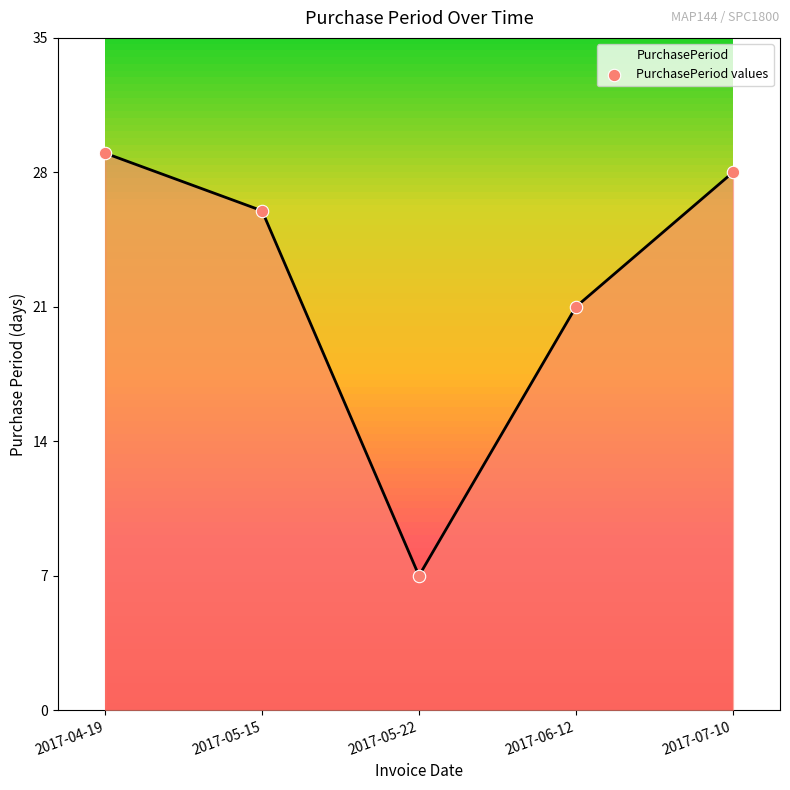

What is the change in value from 2017-05-15 to 2017-05-22?

-19